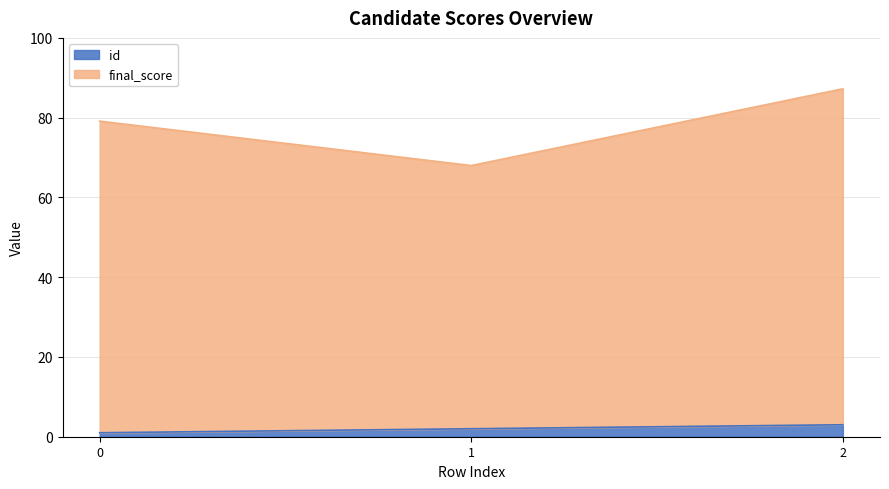

Which series has the widest spread of values?

final_score